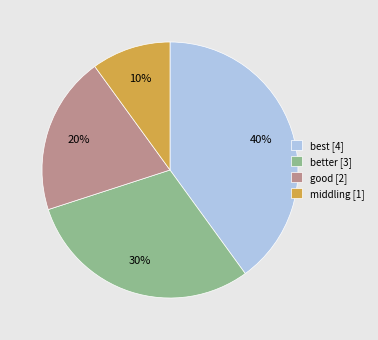

What percentage is the middling [1] slice, to the nearest percent?

10%